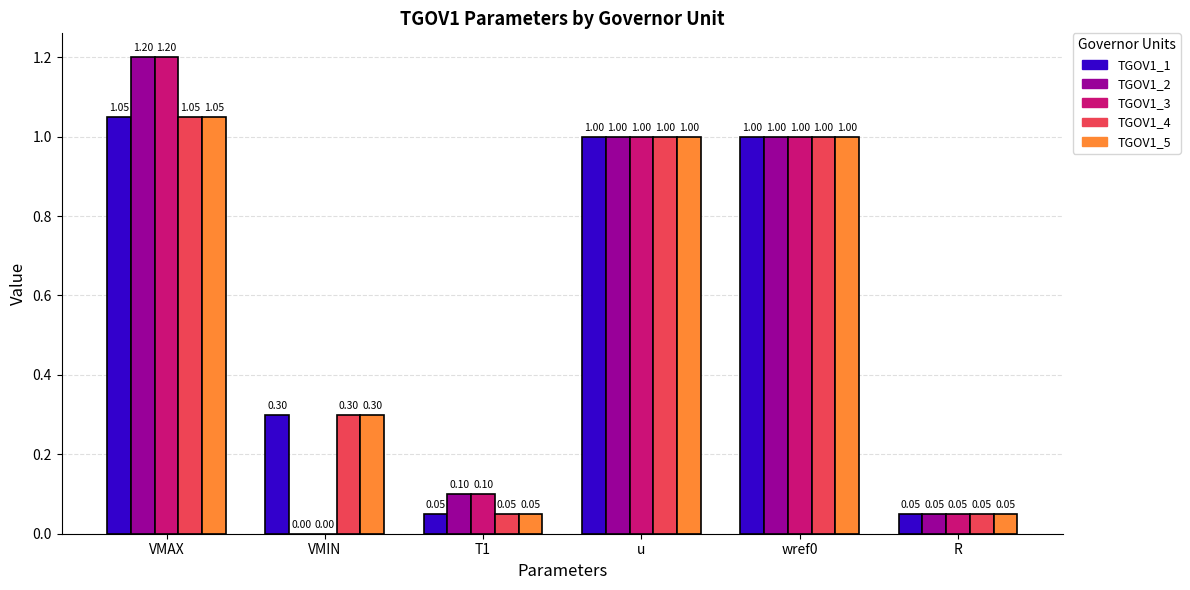

What is the sum of all TGOV1_2 values?

3.4